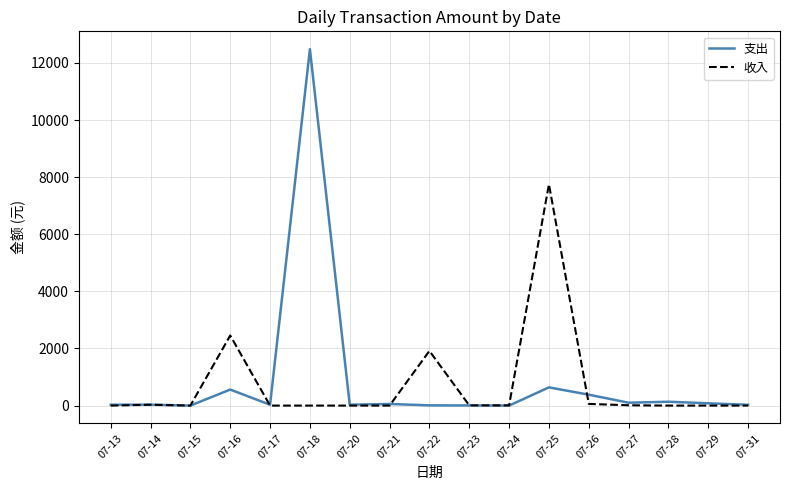

At which label does 支出 reach its peak?

07-18